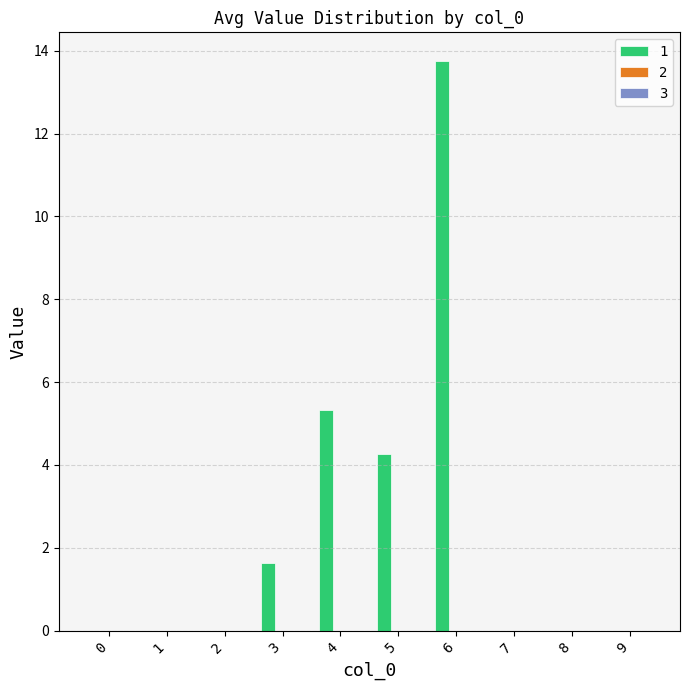

The value at 9 is 7.9. True or false?

False